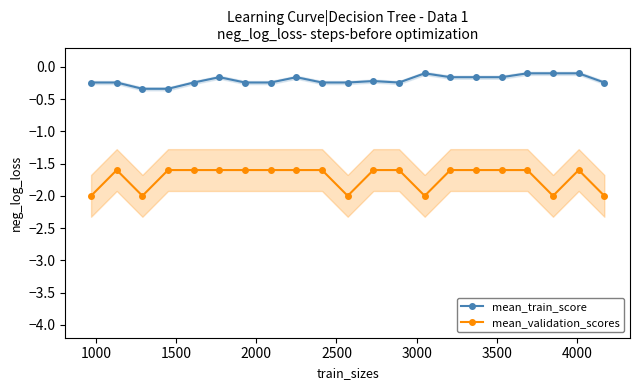

What is the greatest value displayed?

-0.1